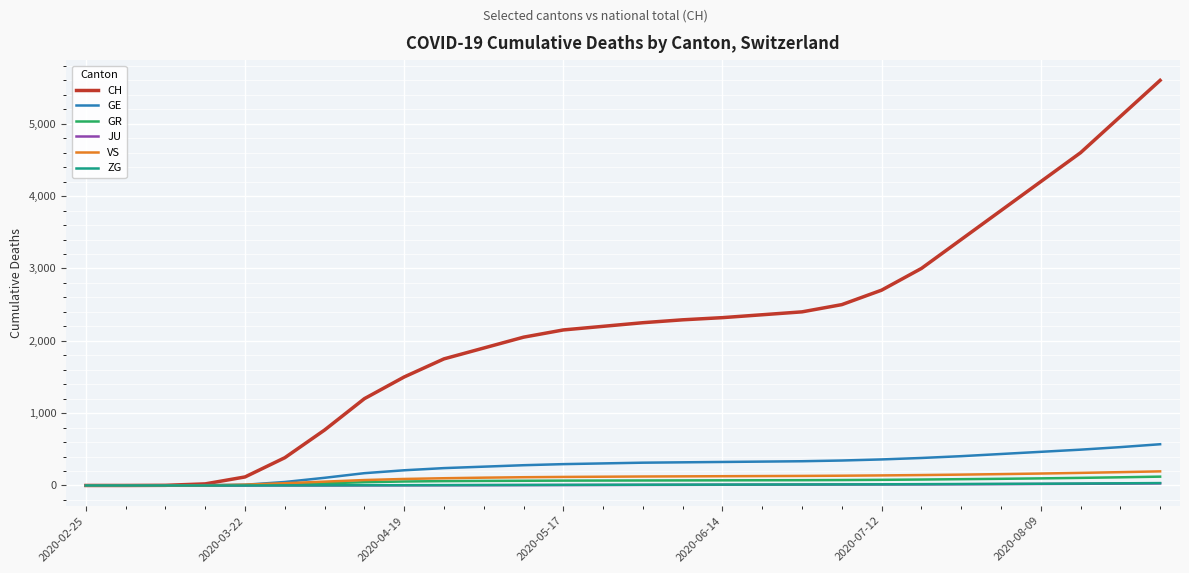

What is the maximum value shown in the chart?

5600